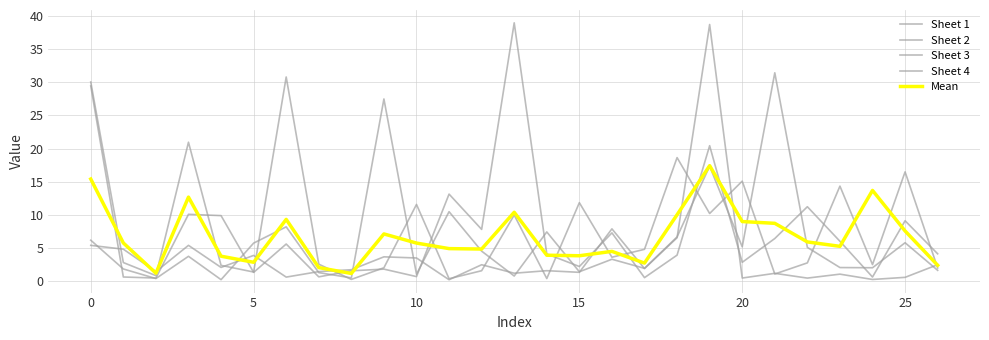

What is the value of the Sheet 1 point at the 6th from the left?

3.9